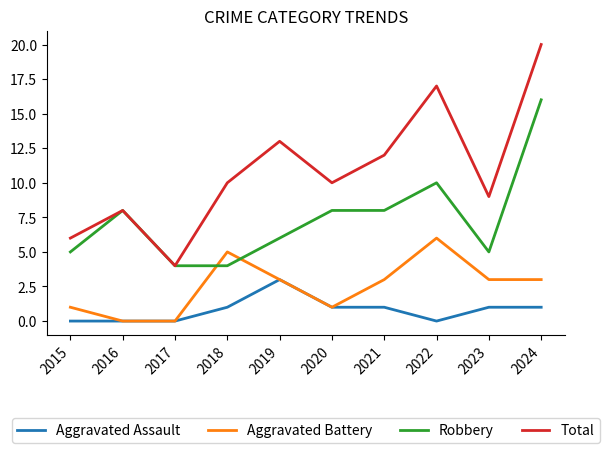

Is the value of Aggravated Battery at 2015 greater than the value of Robbery at 2023?

No